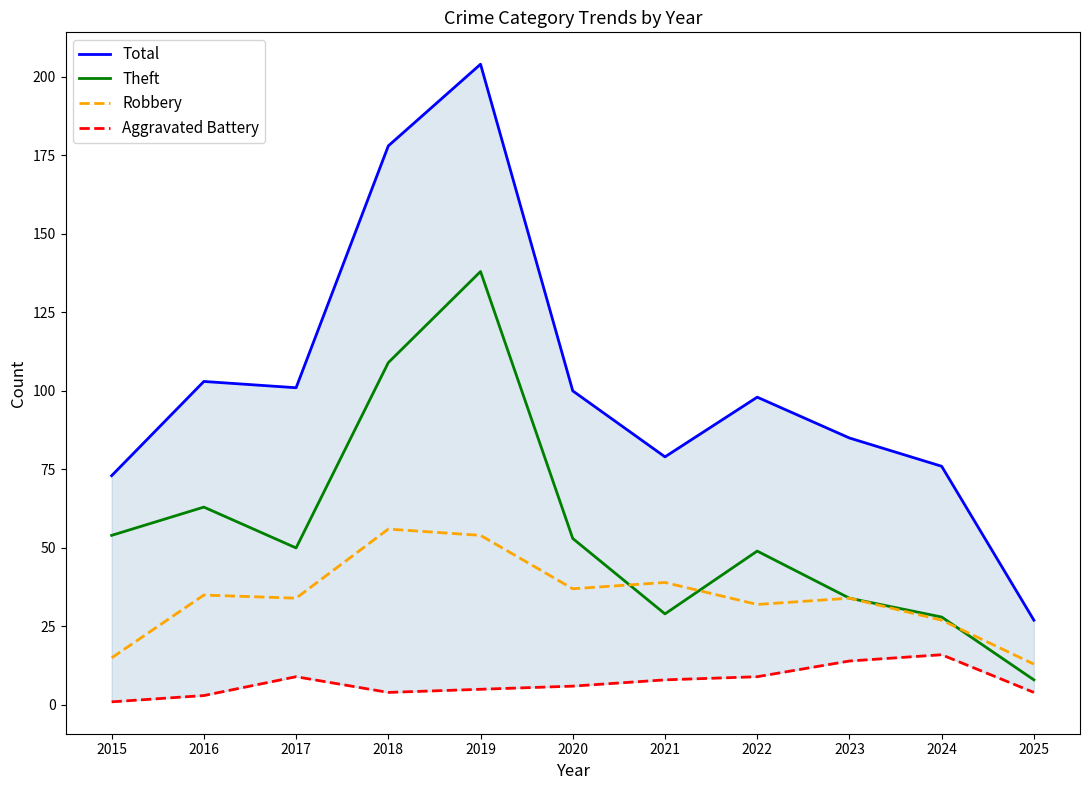

What is the highest value of the Theft series?

138